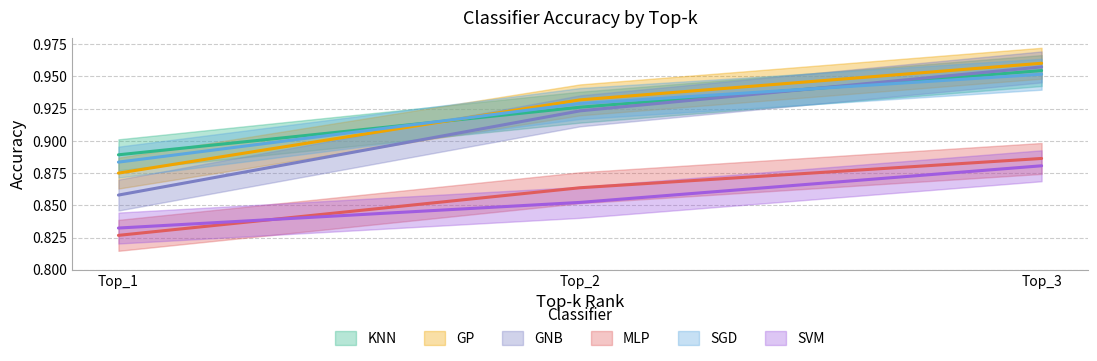

Which series changed the most between Top_2 and Top_3?

GNB